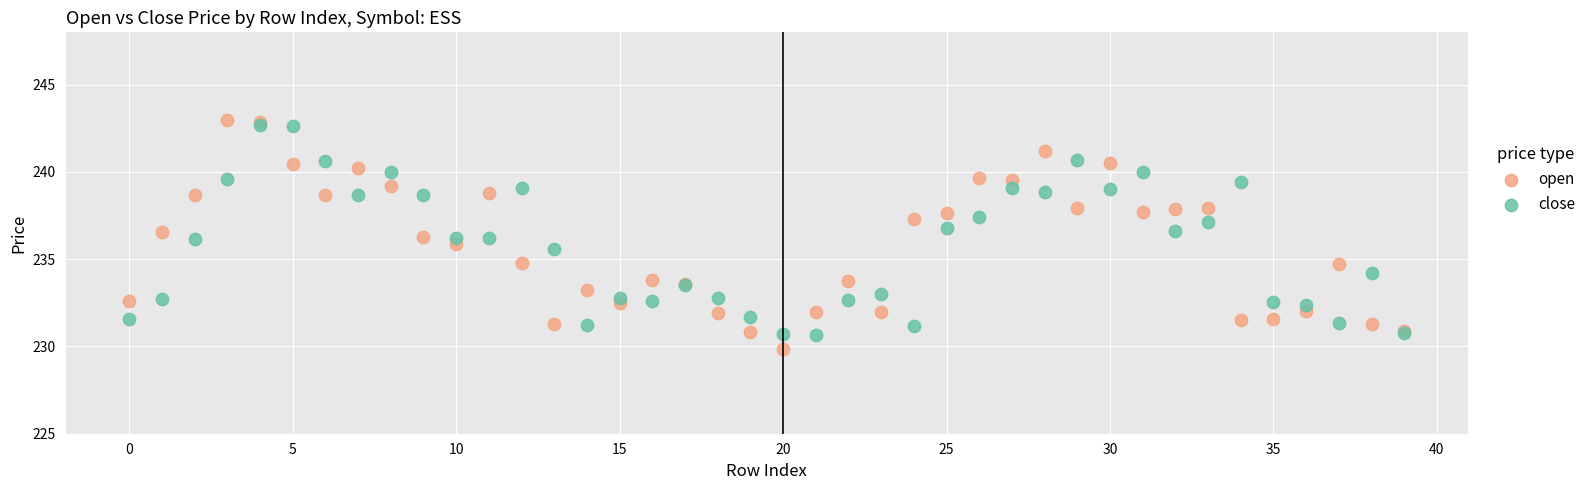

Which series has the largest Y range (max minus min)?

open